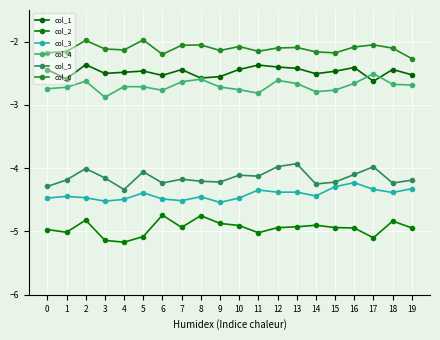

True or false: col_2 and col_3 cross at least once.

False